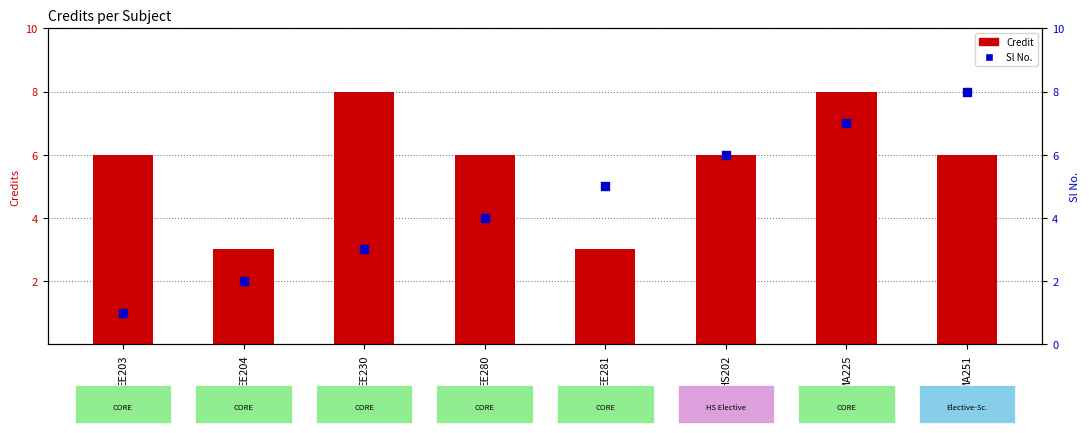

What are all the series names shown in the legend?

Credit, Sl No.